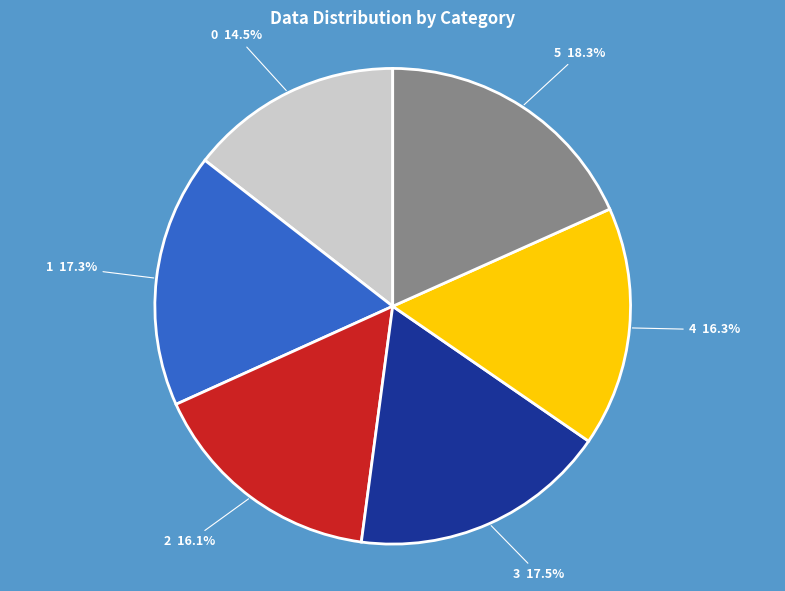

To the nearest percent, what is the difference between the largest and smallest slice percentages?

4%